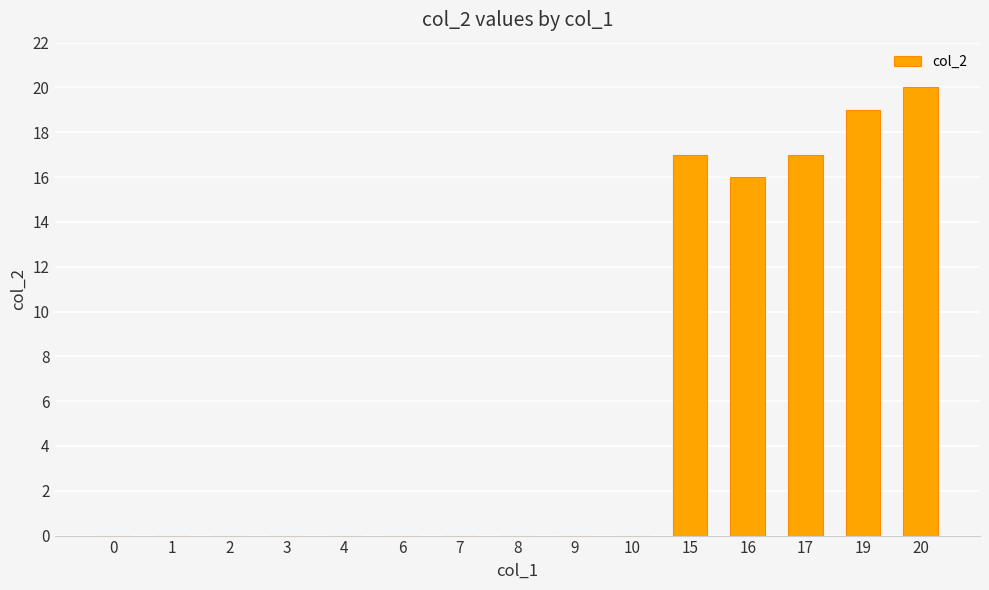

Are the bars horizontal?

No